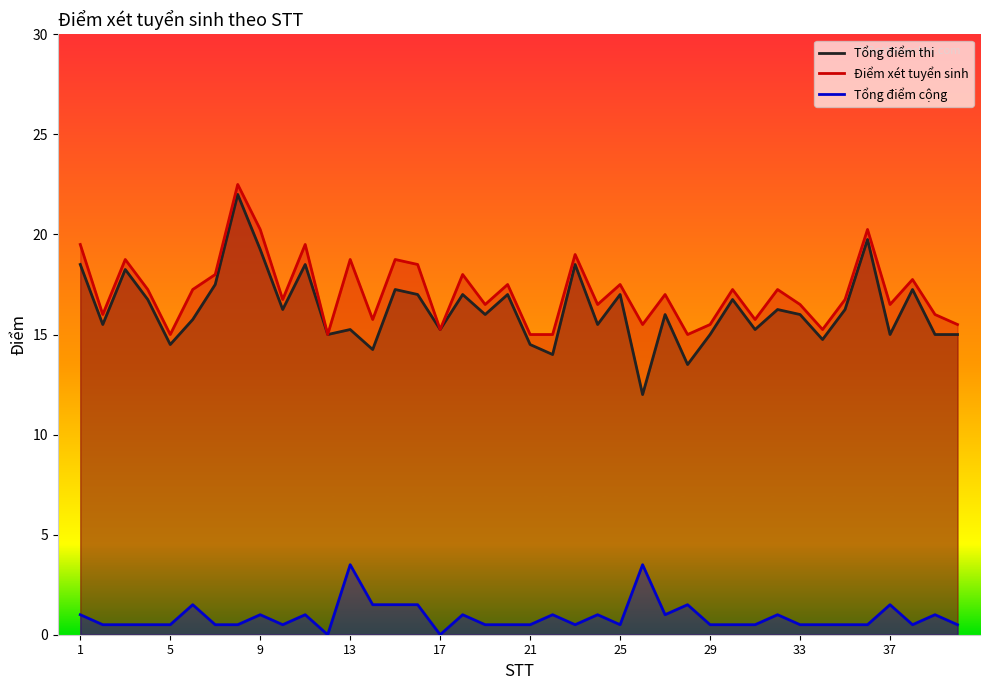

Reading left to right, transcribe all the data shown in this chart.

Tổng điểm thi: 18.5	15.5	18.2	16.8	14.5	15.8	17.5	22.0	19.2	16.2	18.5	15.0	15.2	14.2	17.2	17.0	15.2	17.0	16.0	17.0	14.5	14.0	18.5	15.5	17.0	12.0	16.0	13.5	15.0	16.8	15.2	16.2	16.0	14.8	16.2	19.8	15.0	17.2	15.0	15.0
Điểm xét tuyển sinh: 19.5	16.0	18.8	17.2	15.0	17.2	18.0	22.5	20.2	16.8	19.5	15.0	18.8	15.8	18.8	18.5	15.2	18.0	16.5	17.5	15.0	15.0	19.0	16.5	17.5	15.5	17.0	15.0	15.5	17.2	15.8	17.2	16.5	15.2	16.8	20.2	16.5	17.8	16.0	15.5
Tổng điểm cộng: 1.0	0.5	0.5	0.5	0.5	1.5	0.5	0.5	1.0	0.5	1.0	0.0	3.5	1.5	1.5	1.5	0.0	1.0	0.5	0.5	0.5	1.0	0.5	1.0	0.5	3.5	1.0	1.5	0.5	0.5	0.5	1.0	0.5	0.5	0.5	0.5	1.5	0.5	1.0	0.5